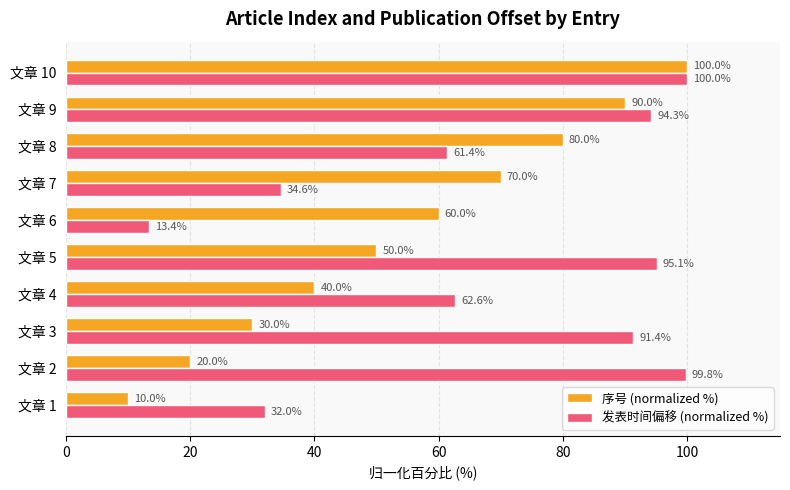

What is the maximum value shown in the chart?

100.0